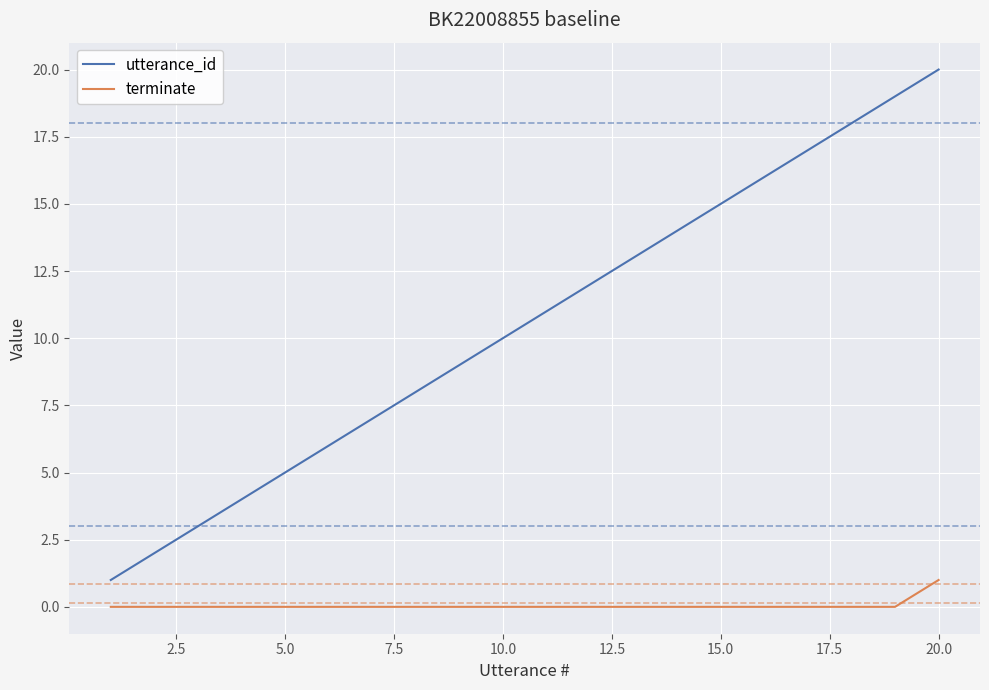

True or false: utterance_id and terminate cross at least once.

False